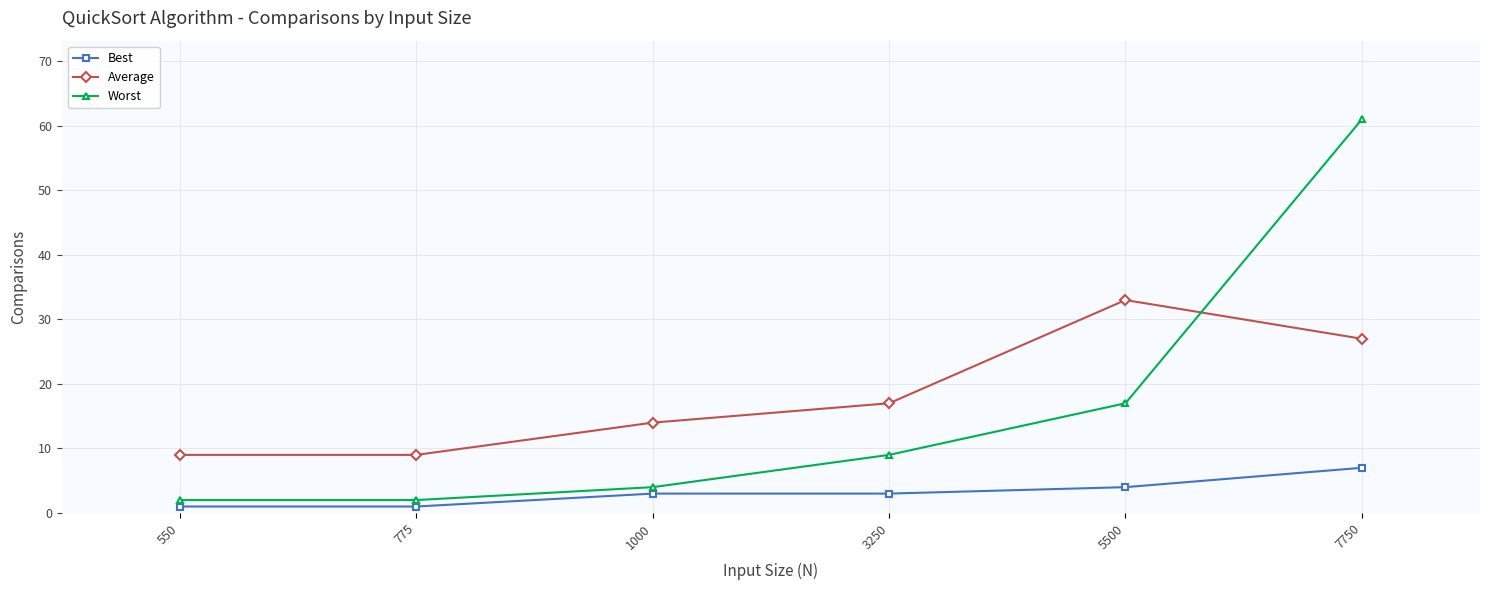

What is the total value across all series at 5500?

54